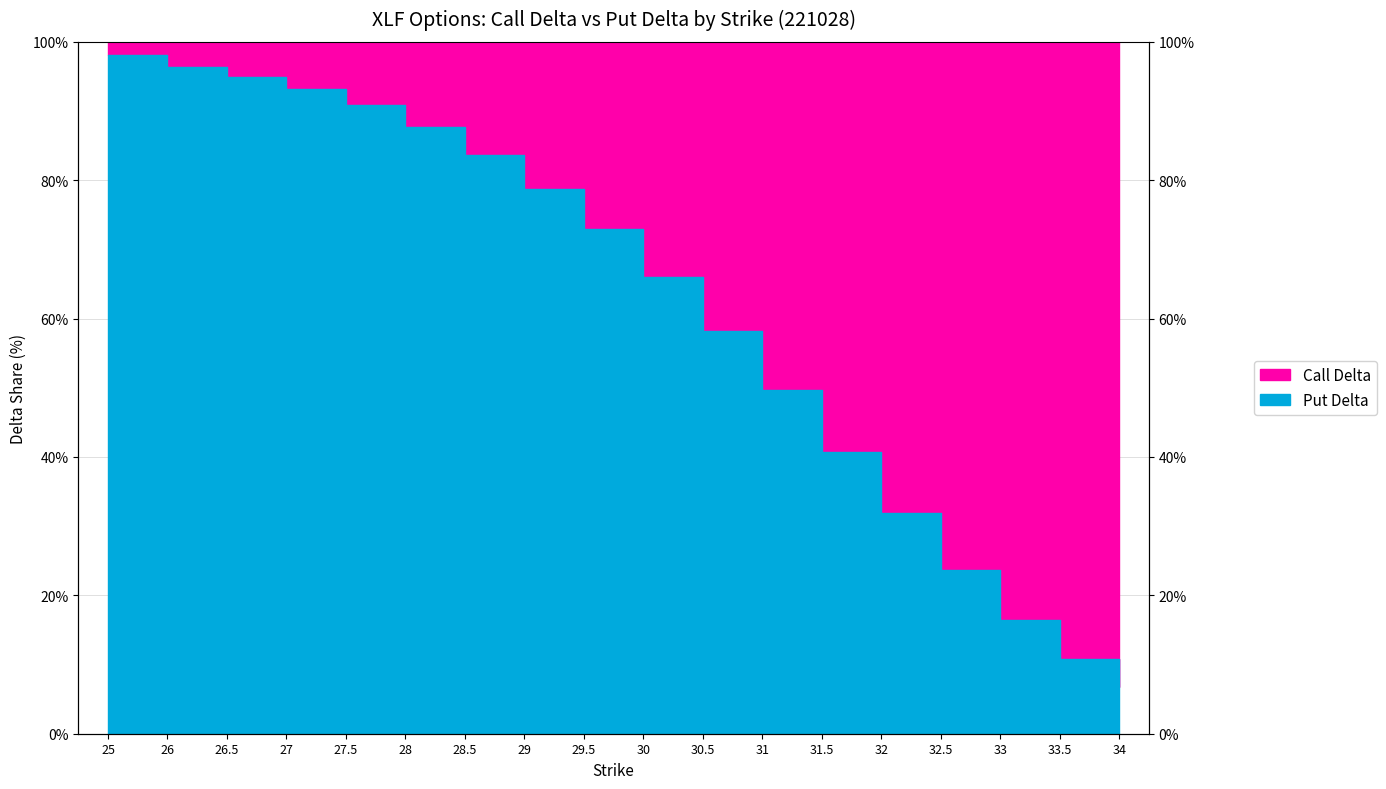

What position from the right is 33?

3